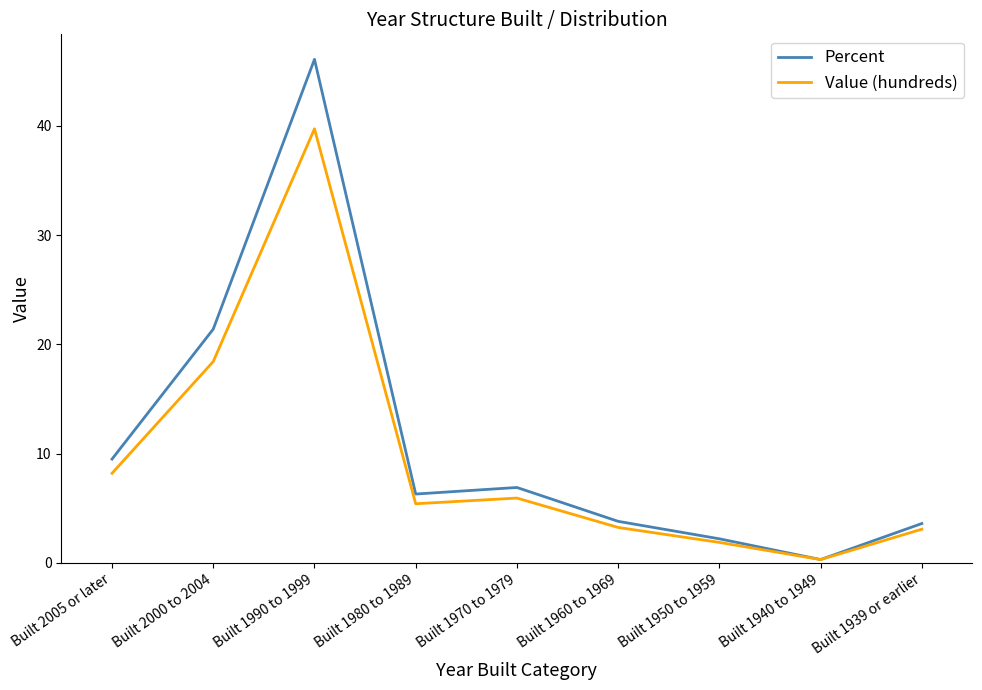

Rank the series by their maximum value, from highest to lowest.

Percent, Value (hundreds)